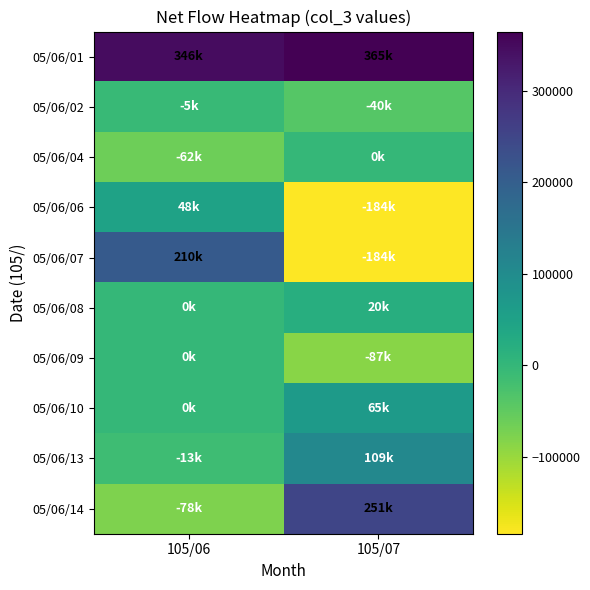

What is the spread (max minus min) of values at 105/07?

549000